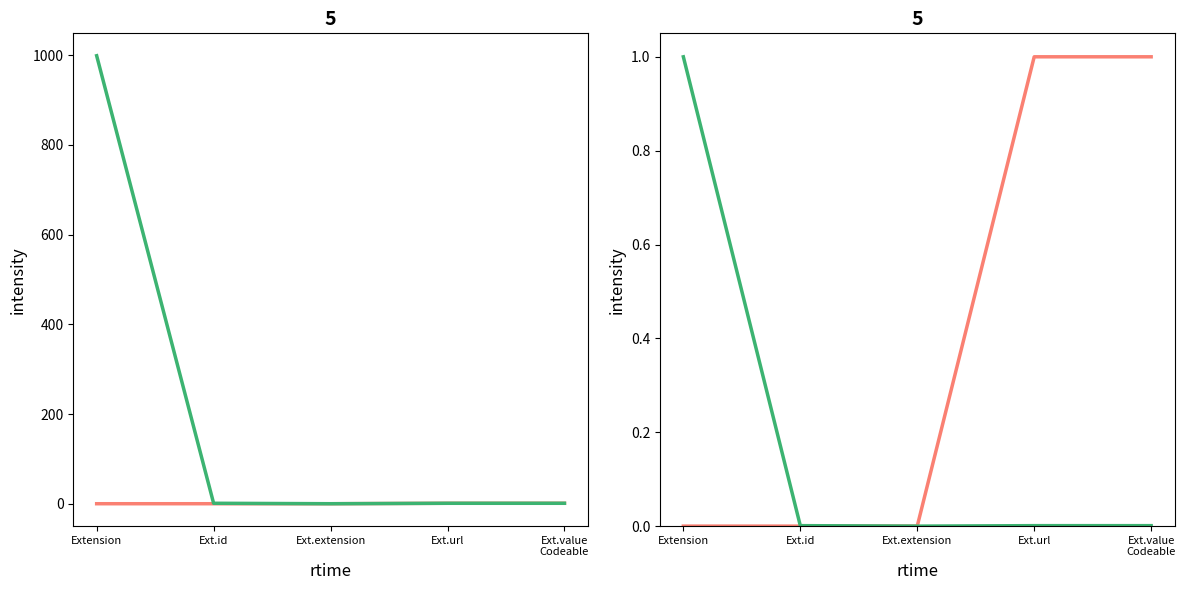

How many values in the Max_numeric series exceed 0?

4